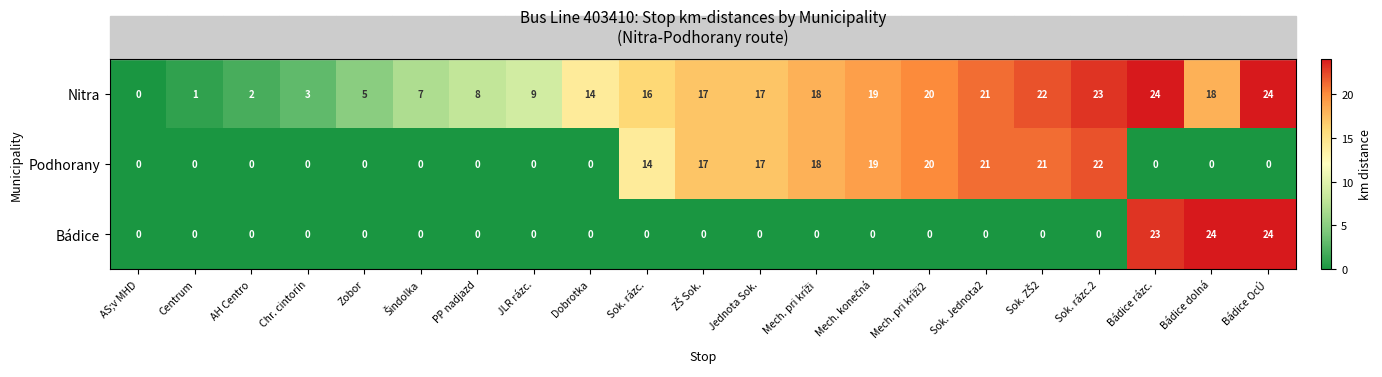

What is the total value across all series at Sok. Jednota2?

42